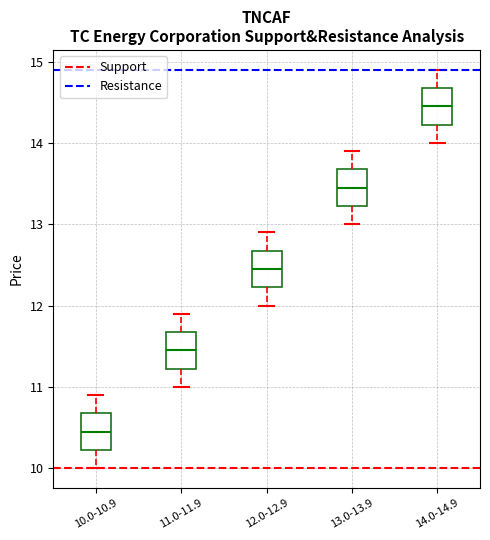

Where does the upper whisker of the box for 10.0-10.9 end on the y-axis? The values are not printed on the chart, so give them approximately, as read against the axis.

10.9